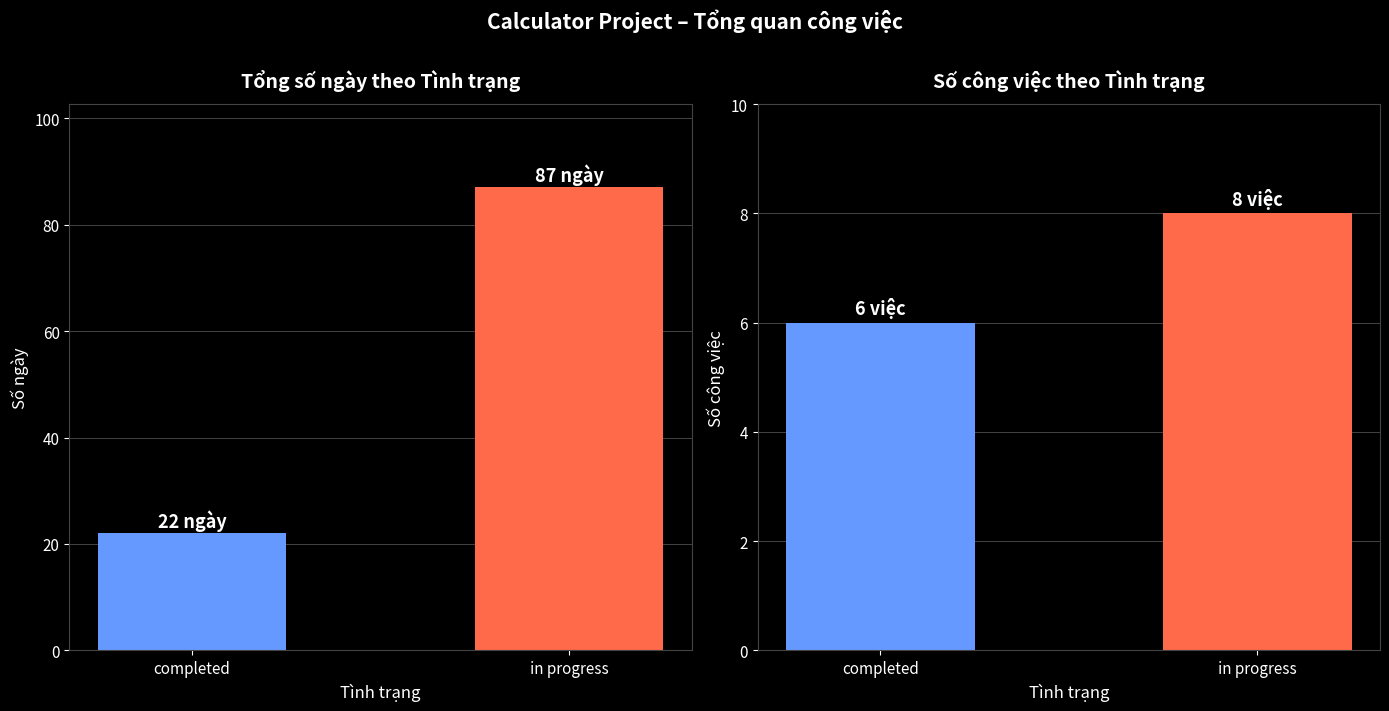

At which category does the chart reach its peak across all series?

in progress